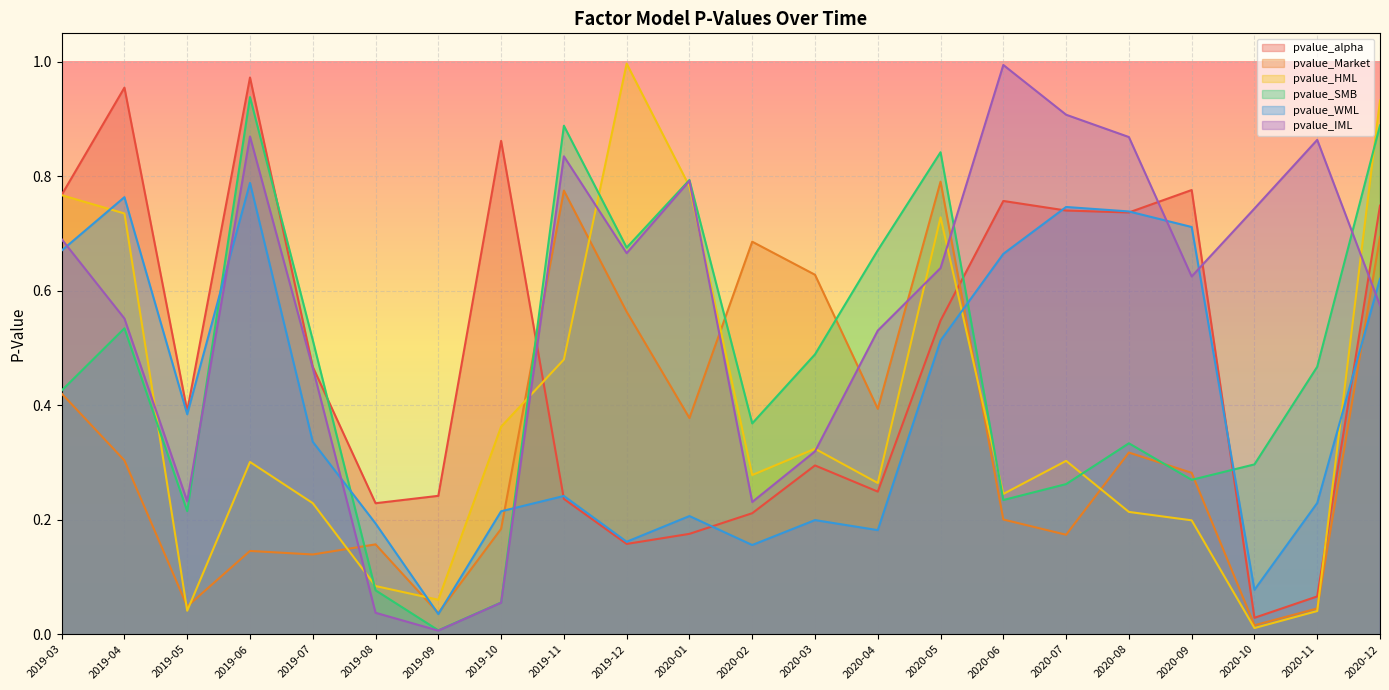

At which label does pvalue_IML reach its minimum?

2019-09